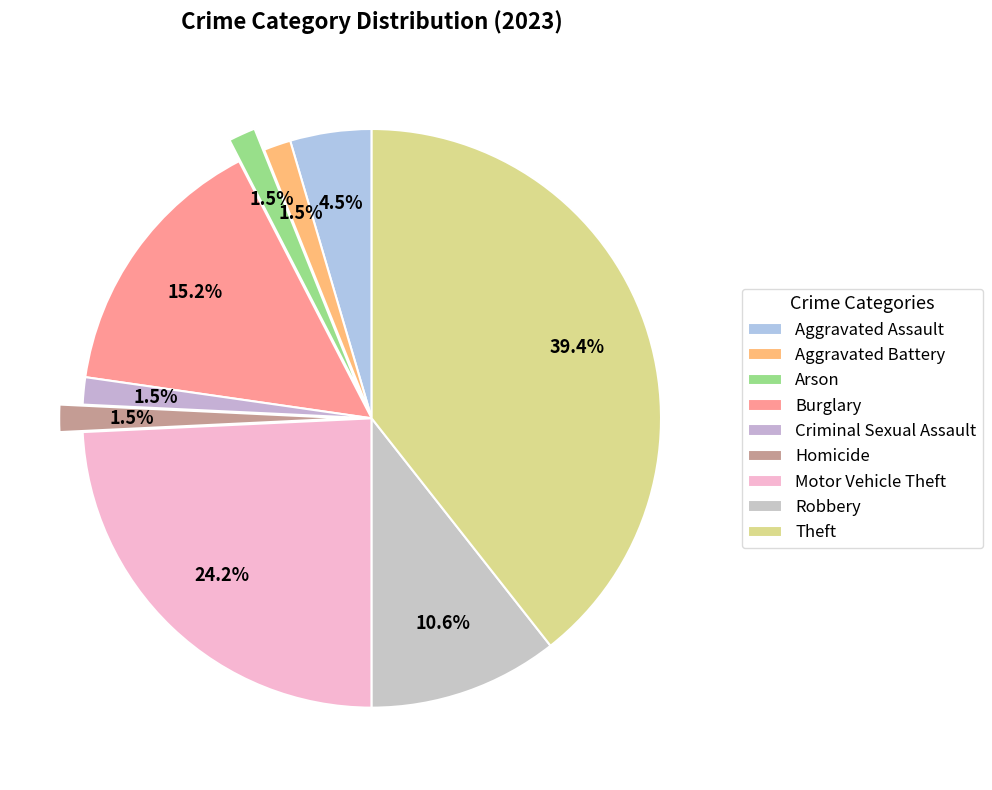

Rank the categories by value from lowest to highest.

Aggravated Battery, Arson, Criminal Sexual Assault, Homicide, Aggravated Assault, Robbery, Burglary, Motor Vehicle Theft, Theft